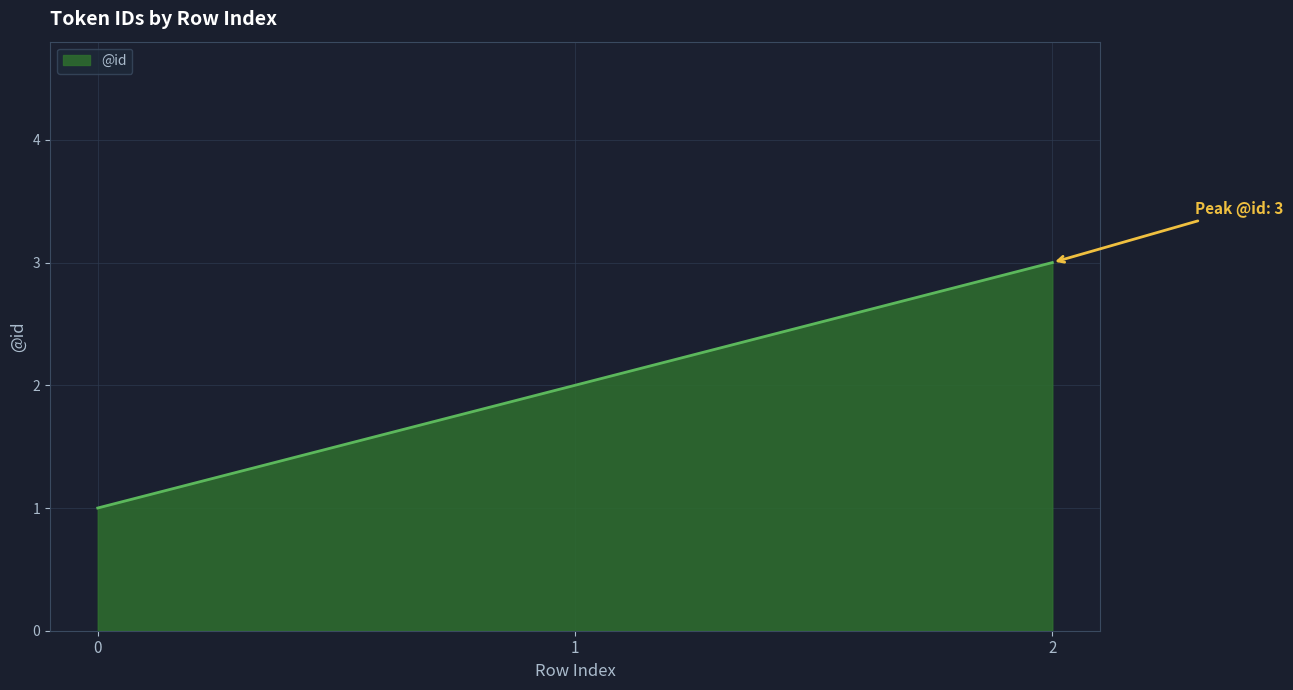

How many categories are shown in the chart?

3